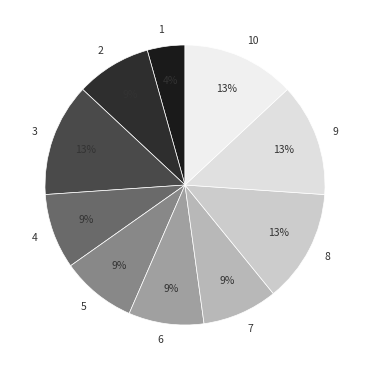

What percentage is the 7 slice, to the nearest percent?

9%